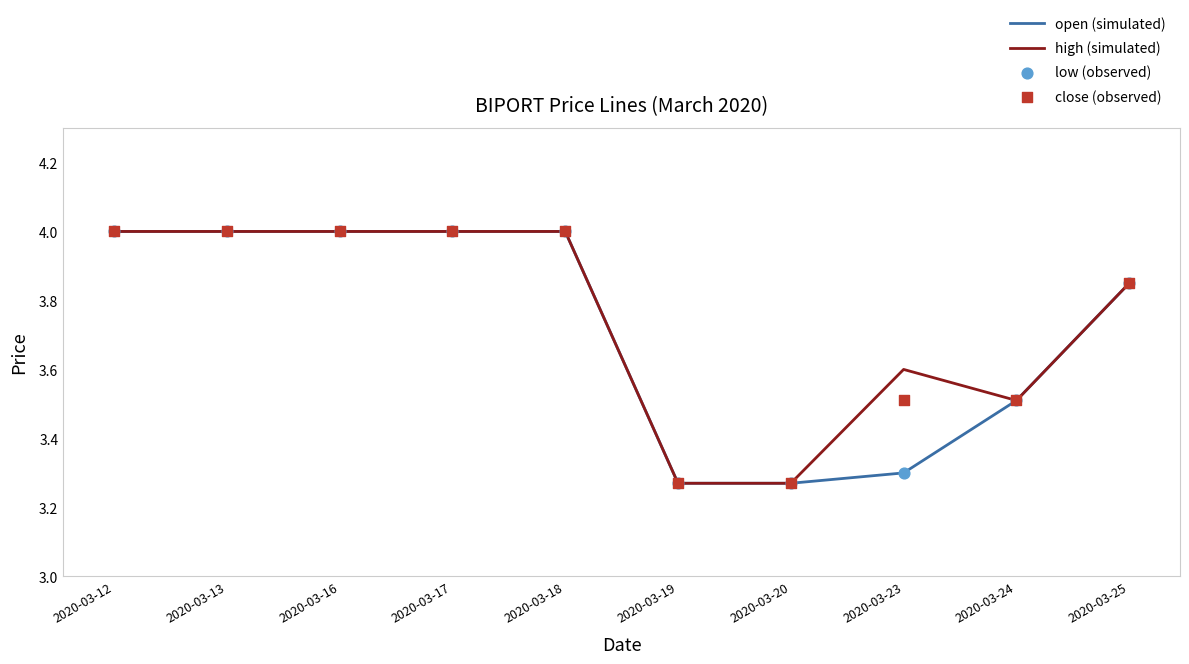

Which series has the largest total across all categories?

high (simulated)